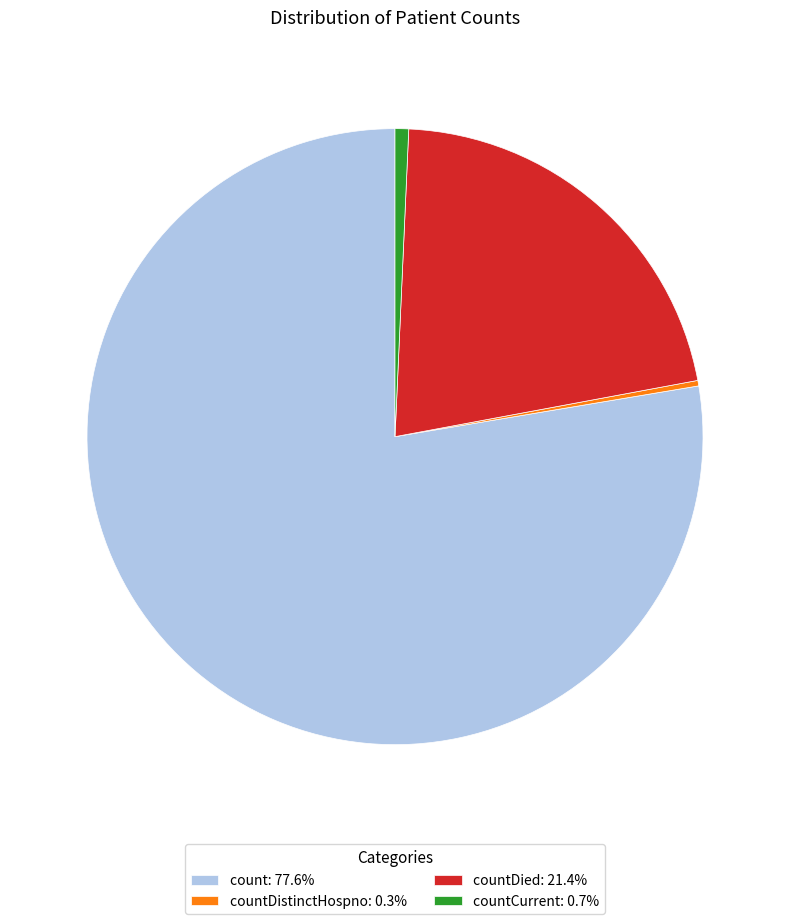

How many slices are in this pie chart?

4